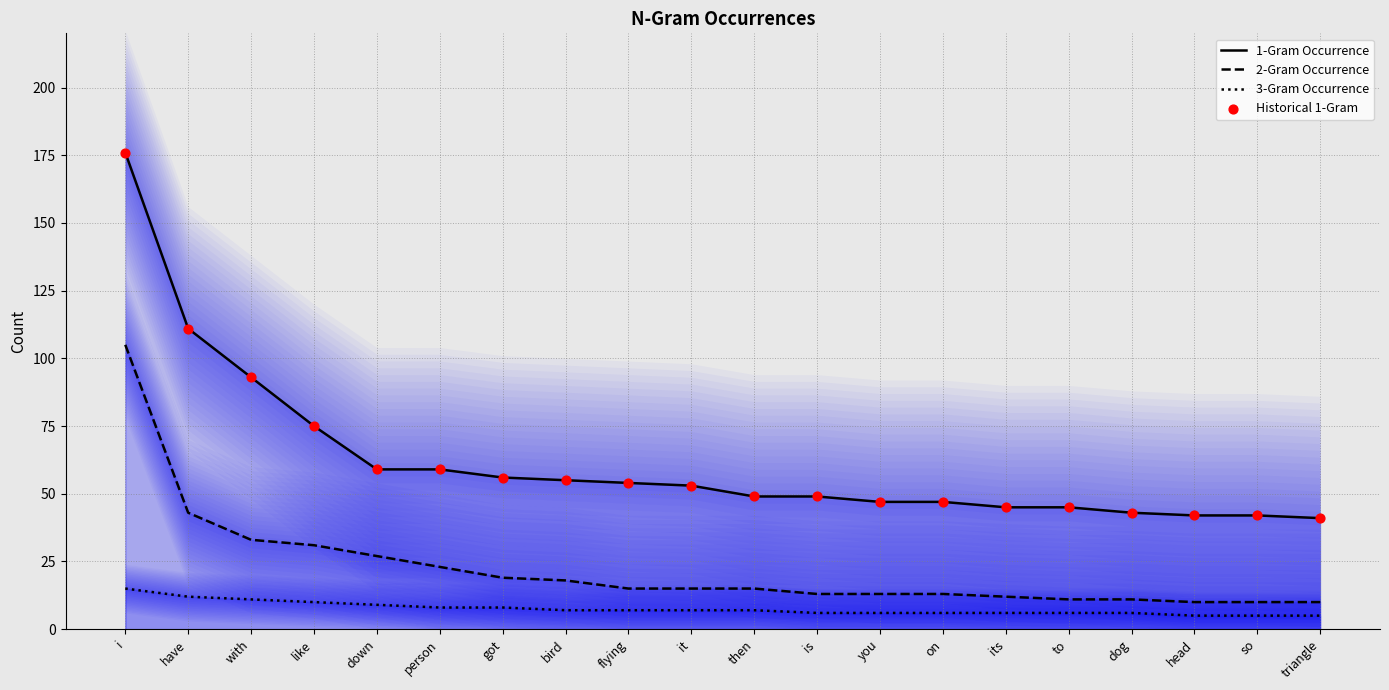

Which series has the largest Y range (max minus min)?

1-Gram Occurrence